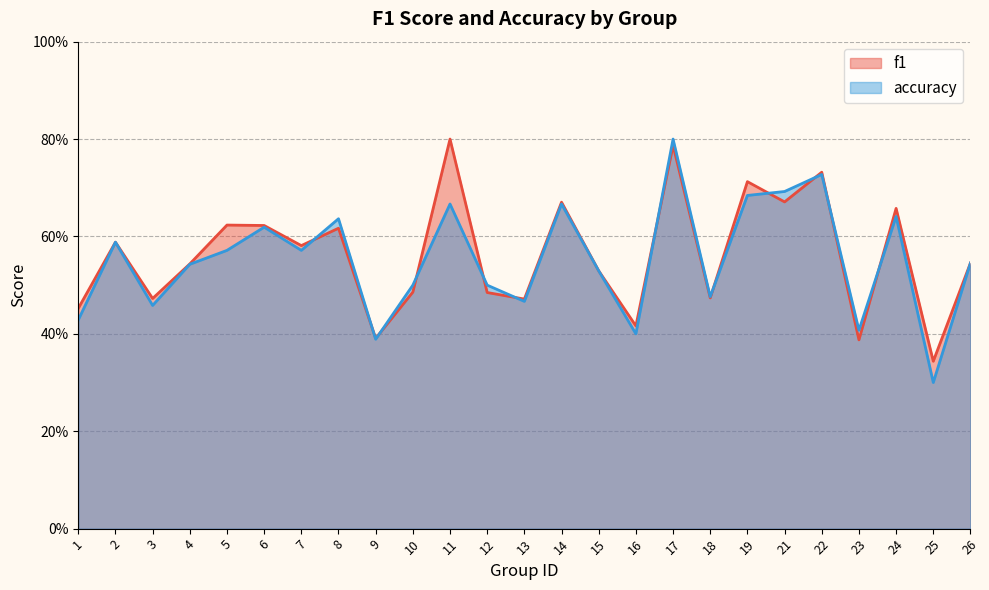

How many series are shown in this chart?

2